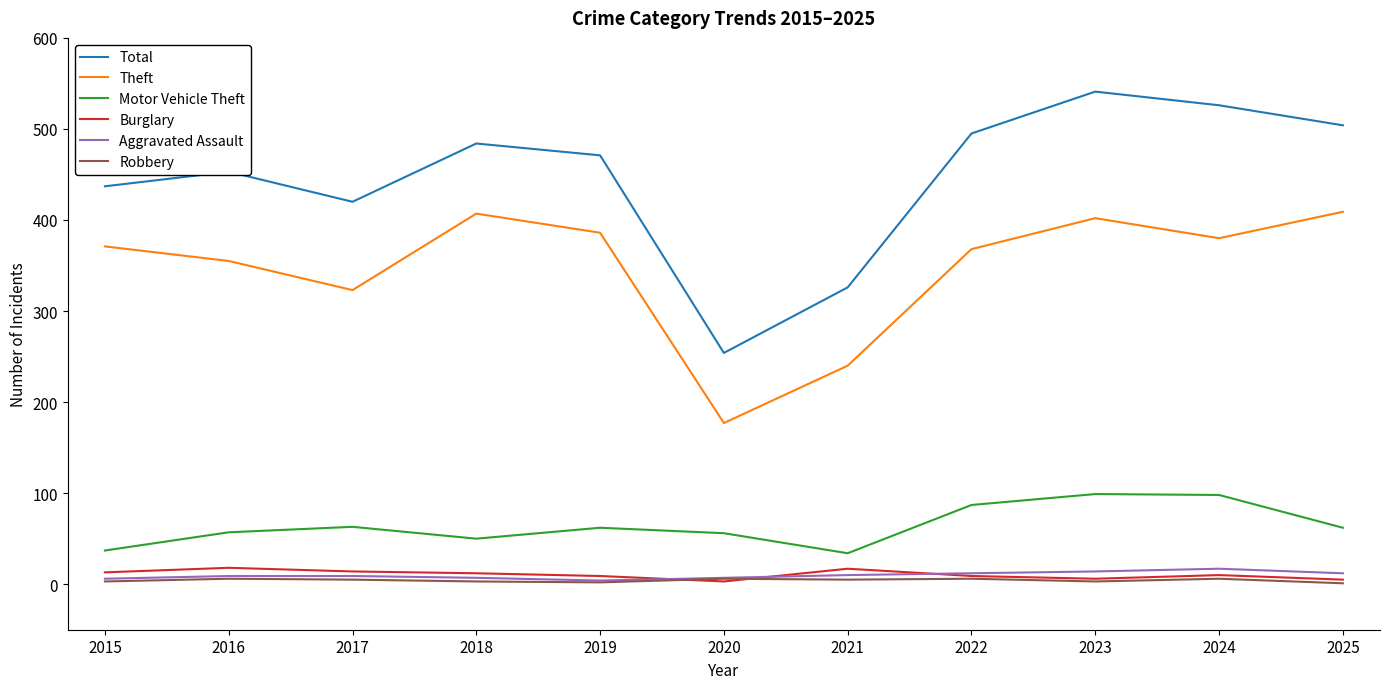

Which series has the widest spread of values?

Total